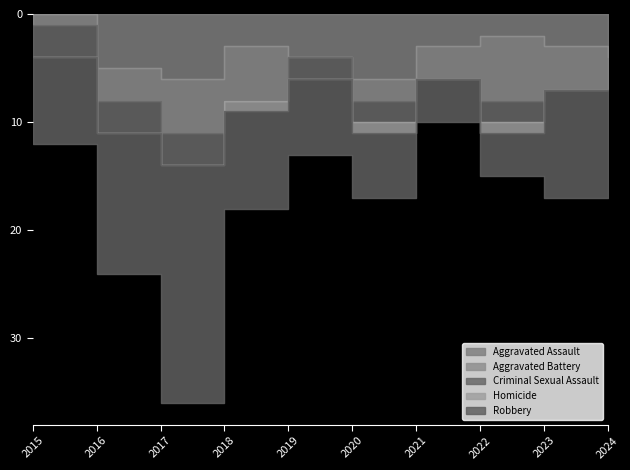

At which category is the sum across all series the highest?

2017